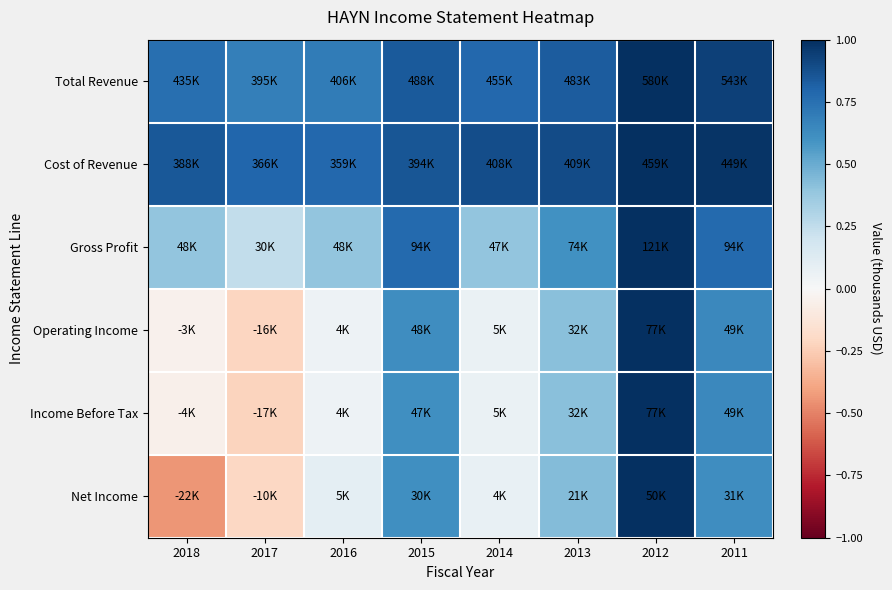

What is the spread (max minus min) of values at 2011?

0.4